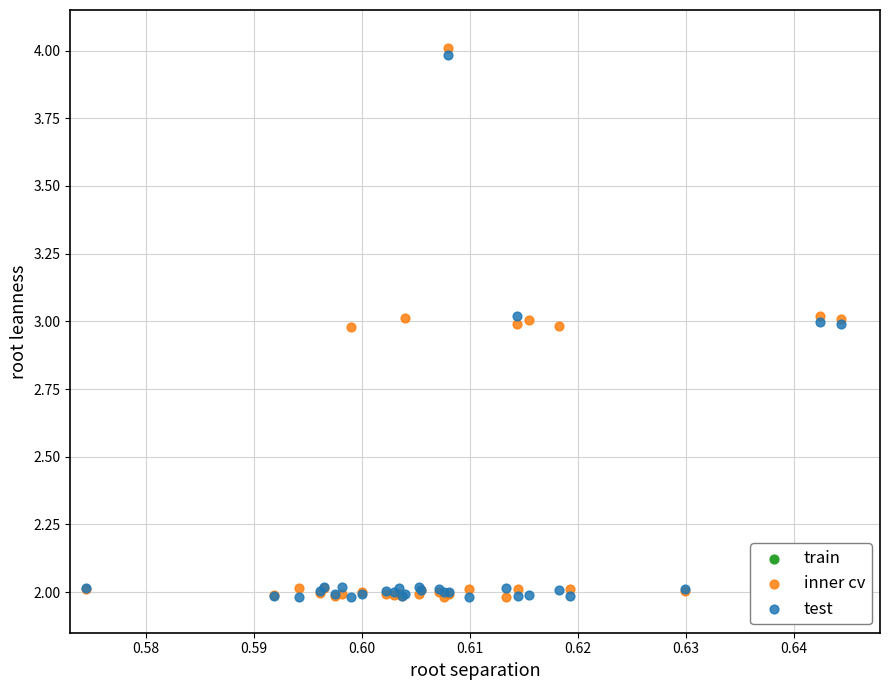

Which series has the largest Y range (max minus min)?

inner cv